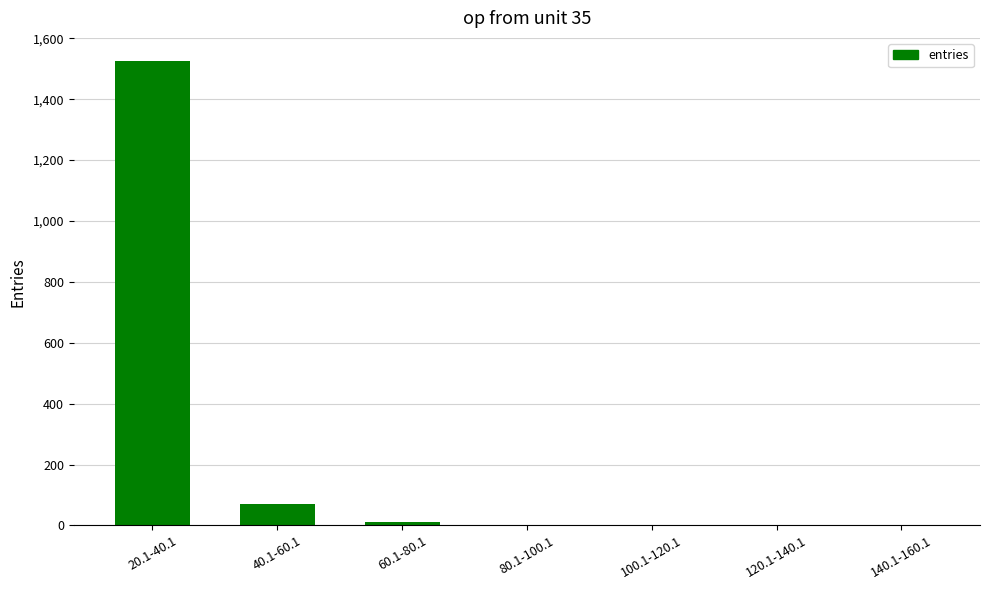

Count the number of data series in this chart.

1